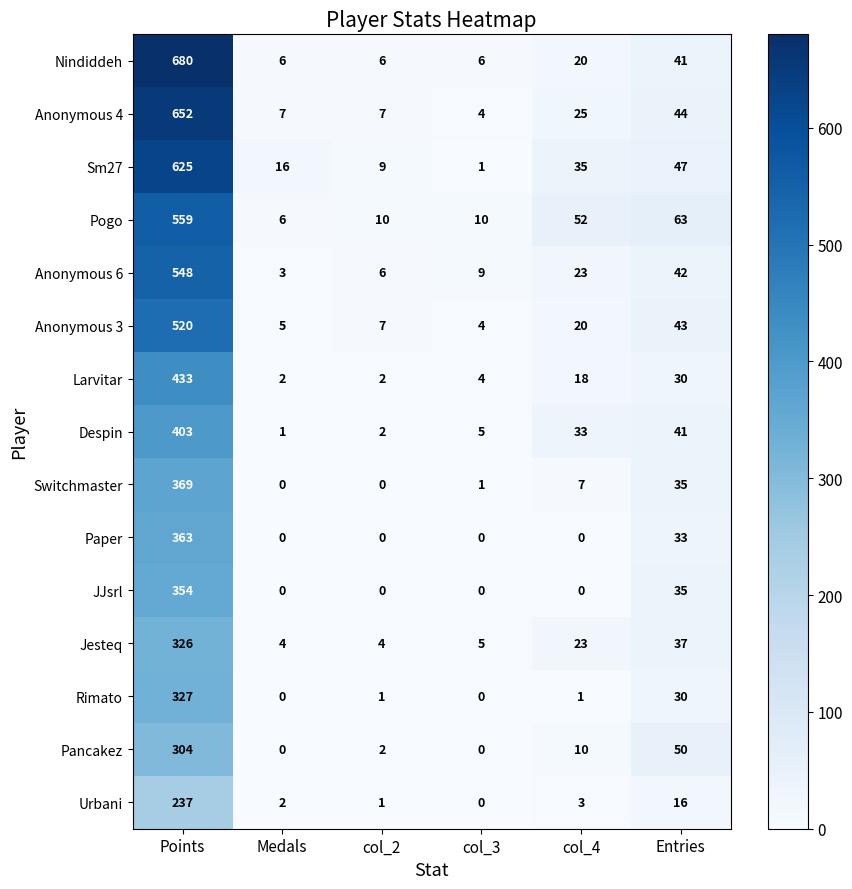

Count the number of data series in this chart.

15